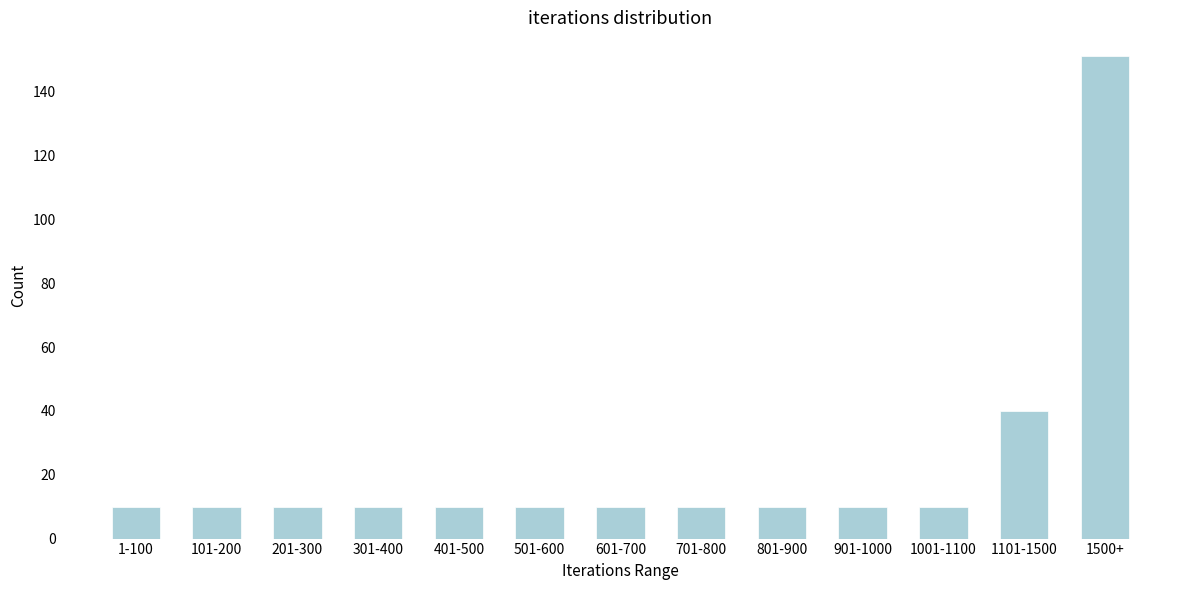

Reading right to left, what are all the values shown in this chart?

151	40	10	10	10	10	10	10	10	10	10	10	10